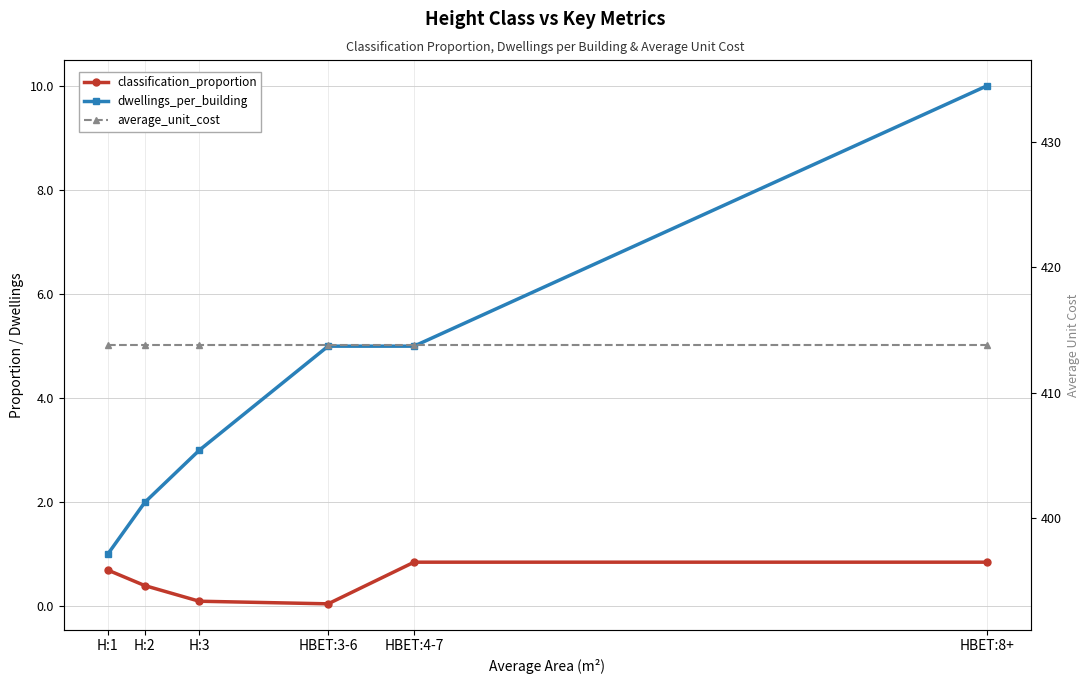

Does the chart display data point markers on the line(s)?

Yes